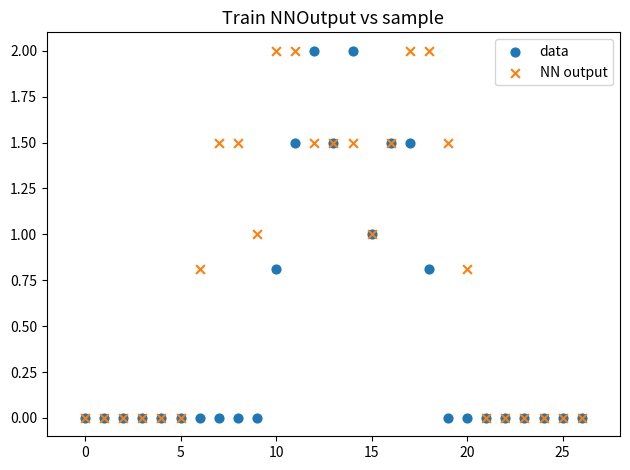

What are all the series names shown in the legend?

data, NN output